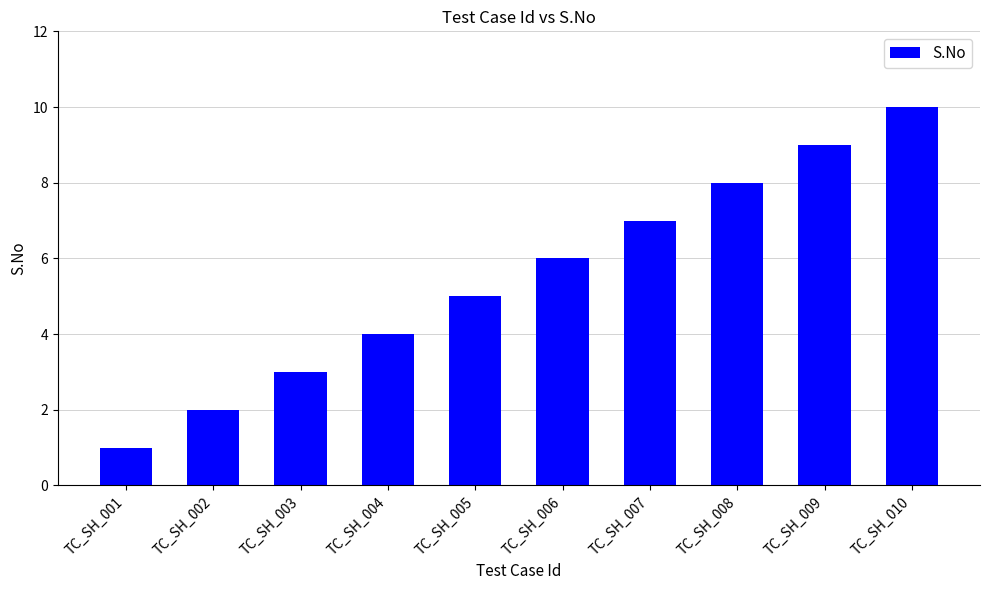

Reading left to right, what are all the values shown in this chart?

1	2	3	4	5	6	7	8	9	10